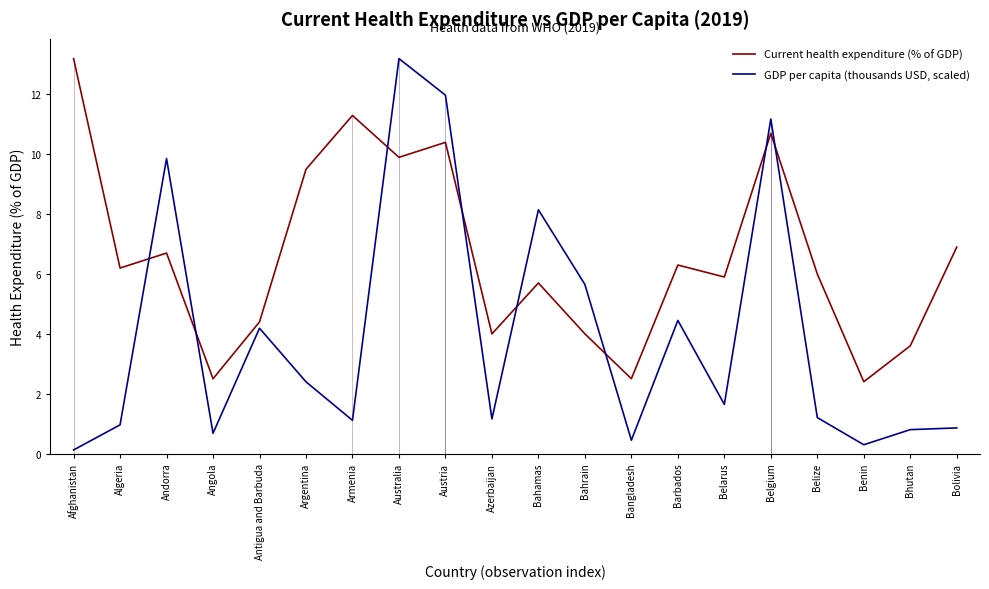

In GDP per capita (thousands USD, scaled), how many points are higher than both neighbors (excluding endpoints)?

6